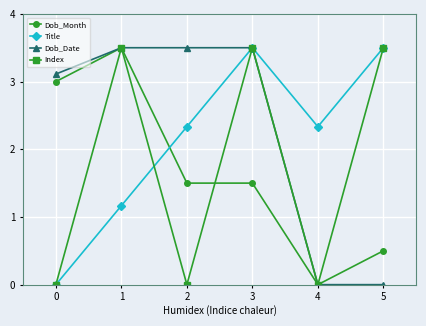

What is the greatest value displayed?

3.5